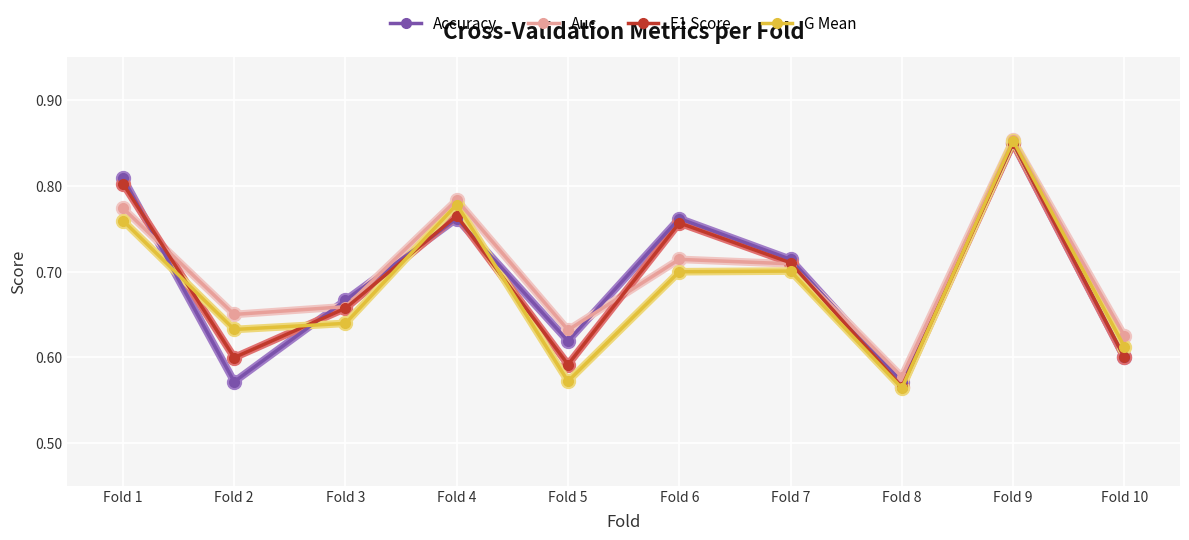

At which category is the sum across all series the highest?

Fold 9